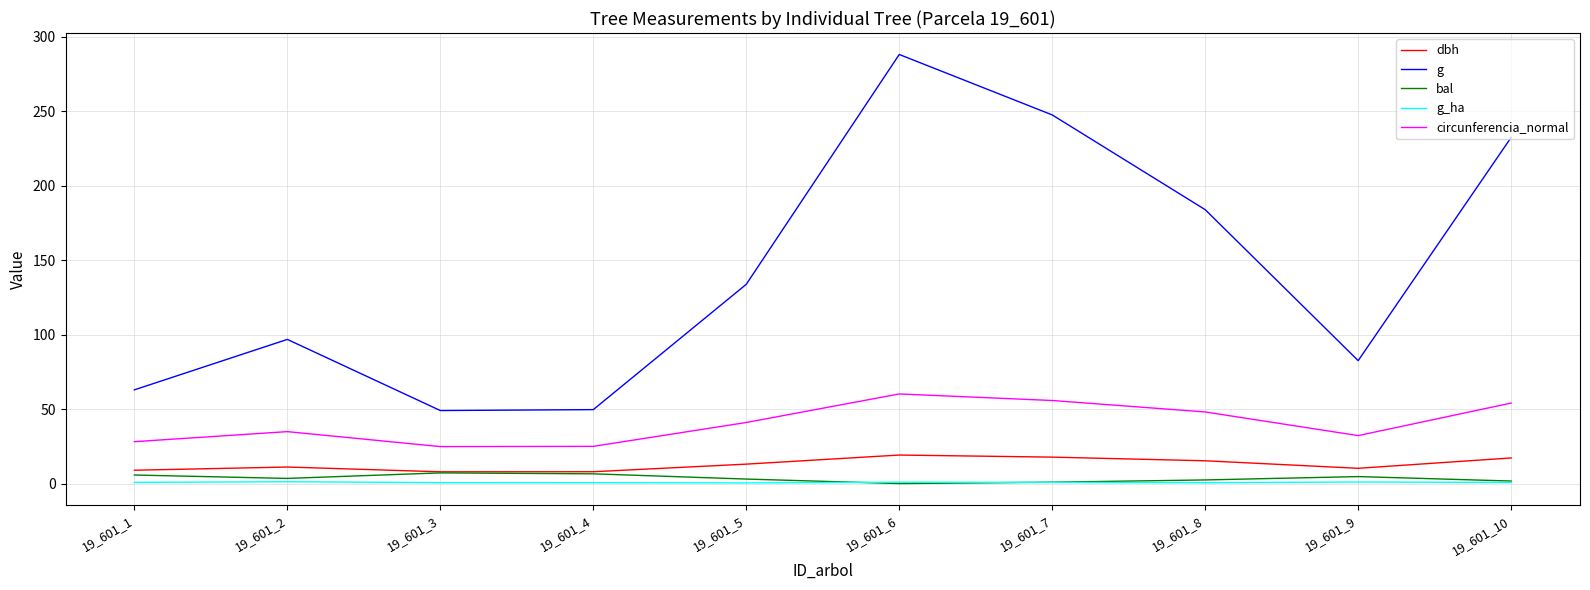

The circunferencia_normal series shows 55.8 at 19_601_7. True or false?

True